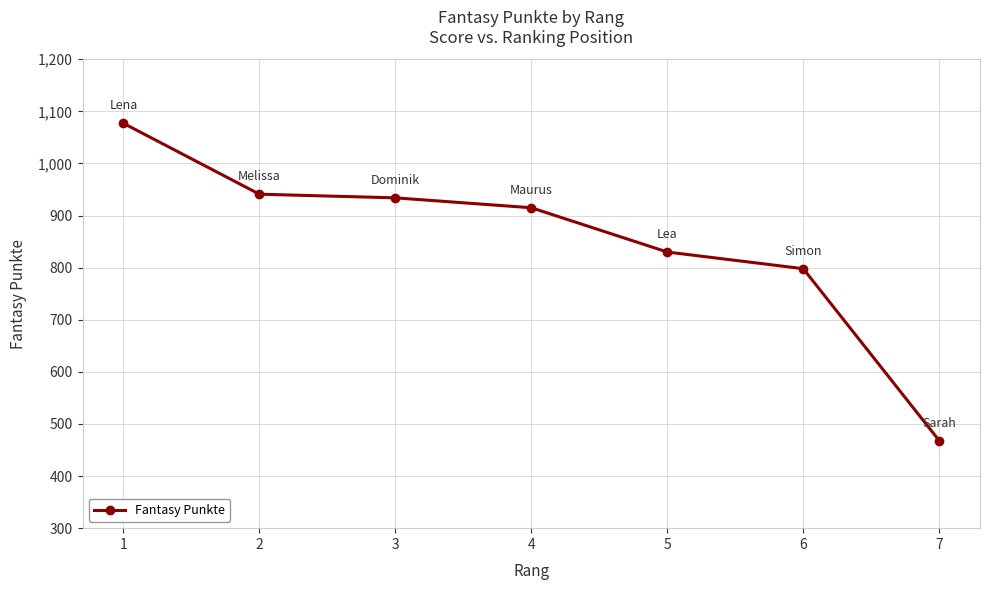

Reading left to right, what are all the values shown in this chart?

1=1077	2=941	3=934	4=915	5=830	6=798	7=468